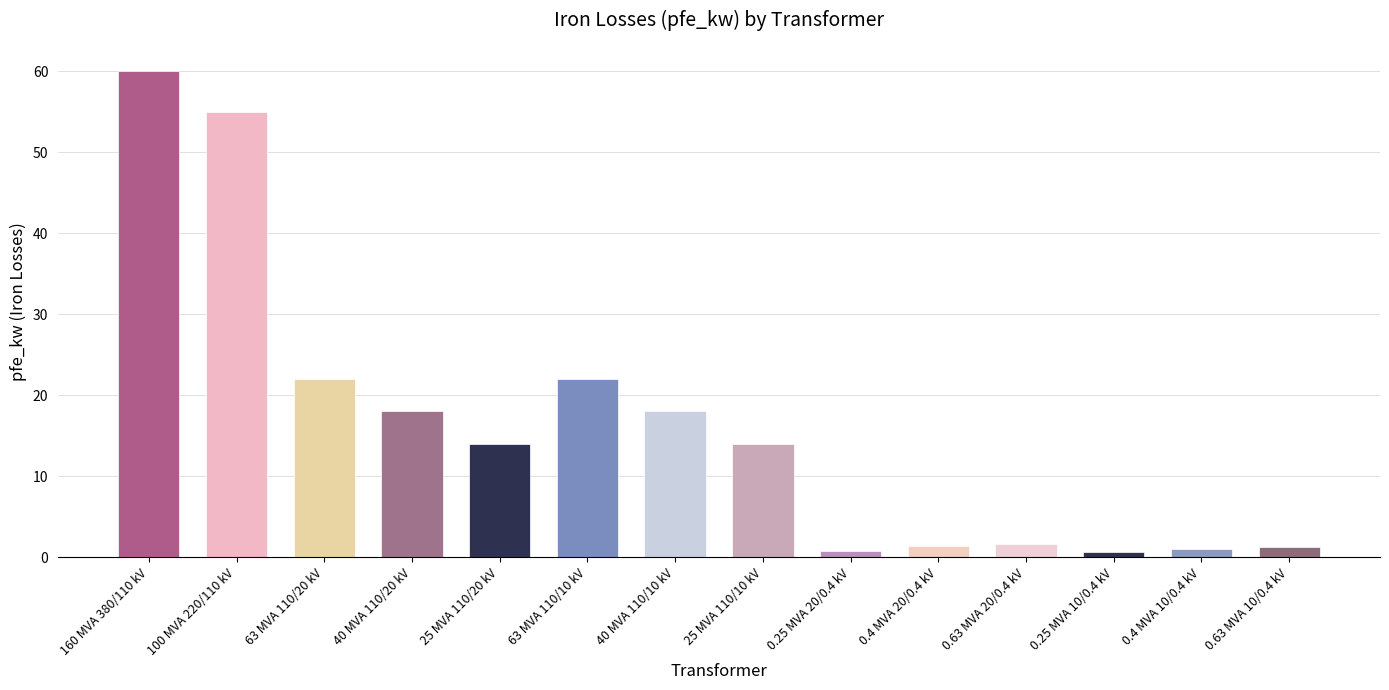

What is the label of the 1st bar from the right?

0.63 MVA 10/0.4 kV